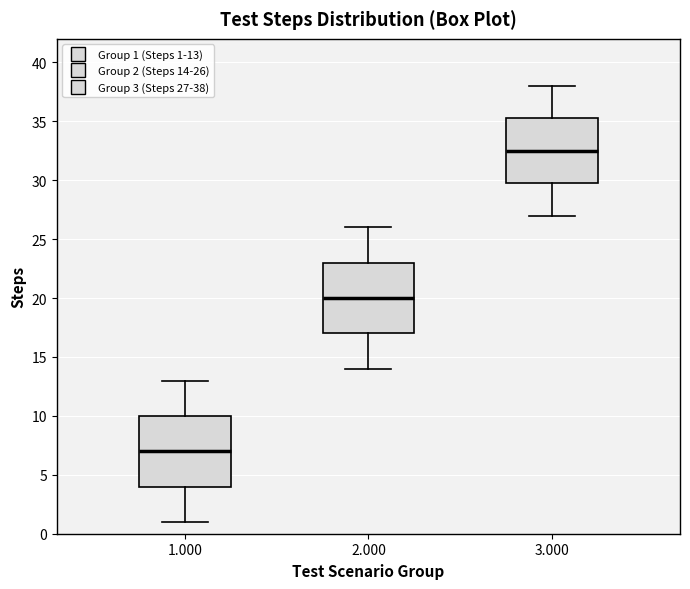

Reading left to right, read every box against the y-axis: the position of its median line, the range the box covers, and the ends of its whiskers. The values are not printed on the chart, so give them approximately, as read against the axis.

1.000: median 7.0, box 4.0 to 10.0, whiskers 1.0 to 13.0
2.000: median 20.0, box 17.0 to 23.0, whiskers 14.0 to 26.0
3.000: median 32.5, box 30.0 to 35.5, whiskers 27.0 to 38.0